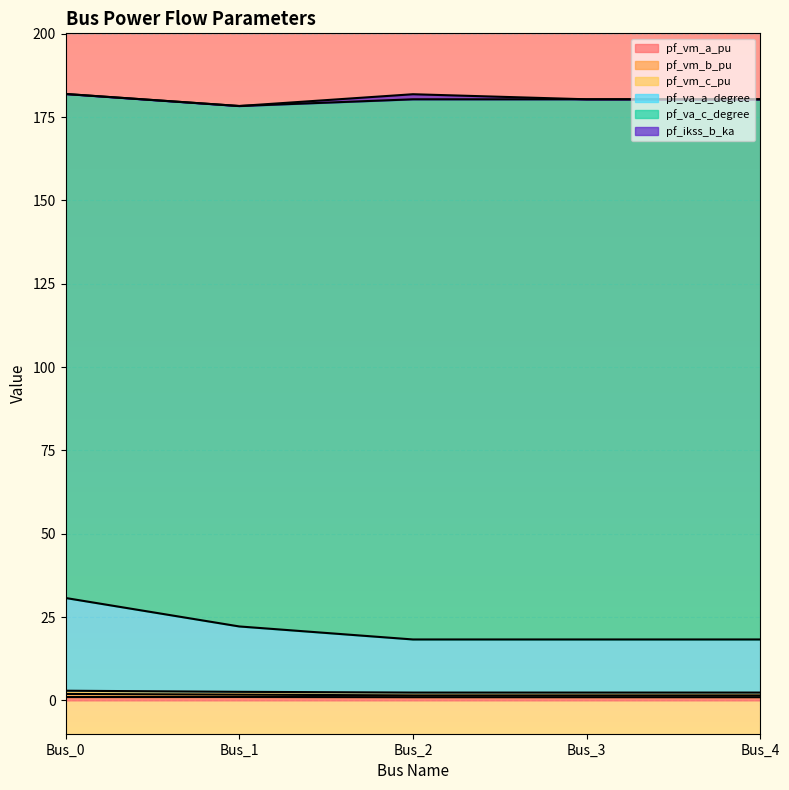

In pf_vm_a_pu, how many points are higher than both neighbors (excluding endpoints)?

1